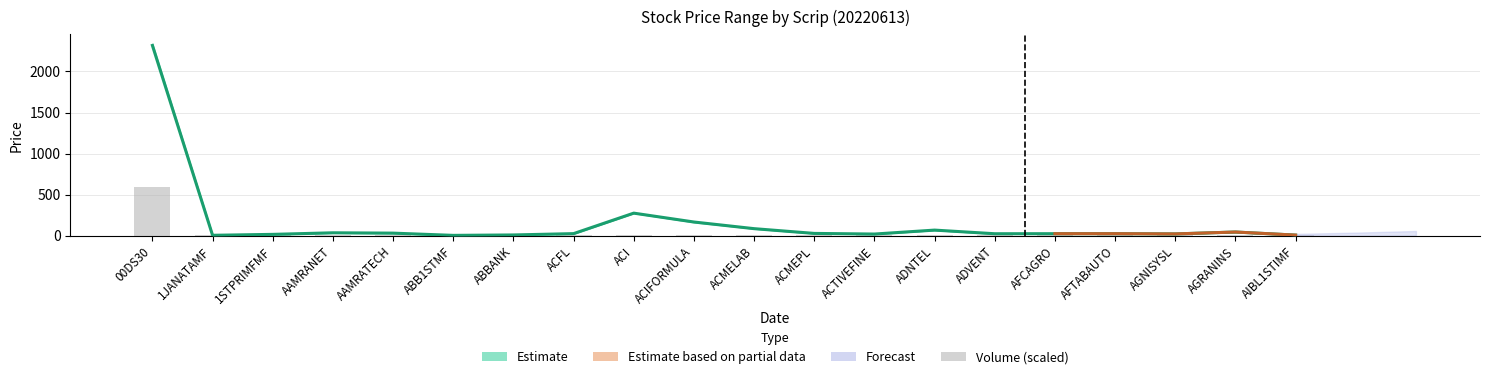

What is the sum of all High values?

692.8